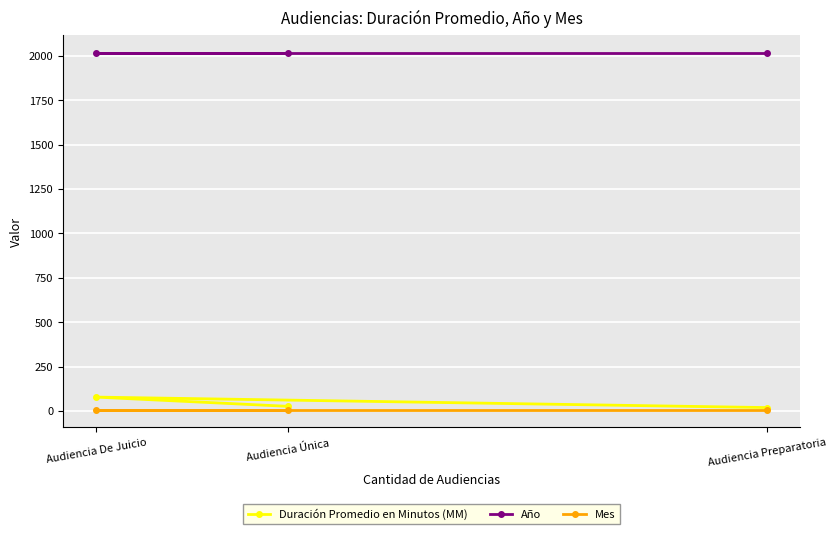

Rank the categories by Año value from lowest to highest.

Audiencia Única, Audiencia De Juicio, Audiencia Preparatoria